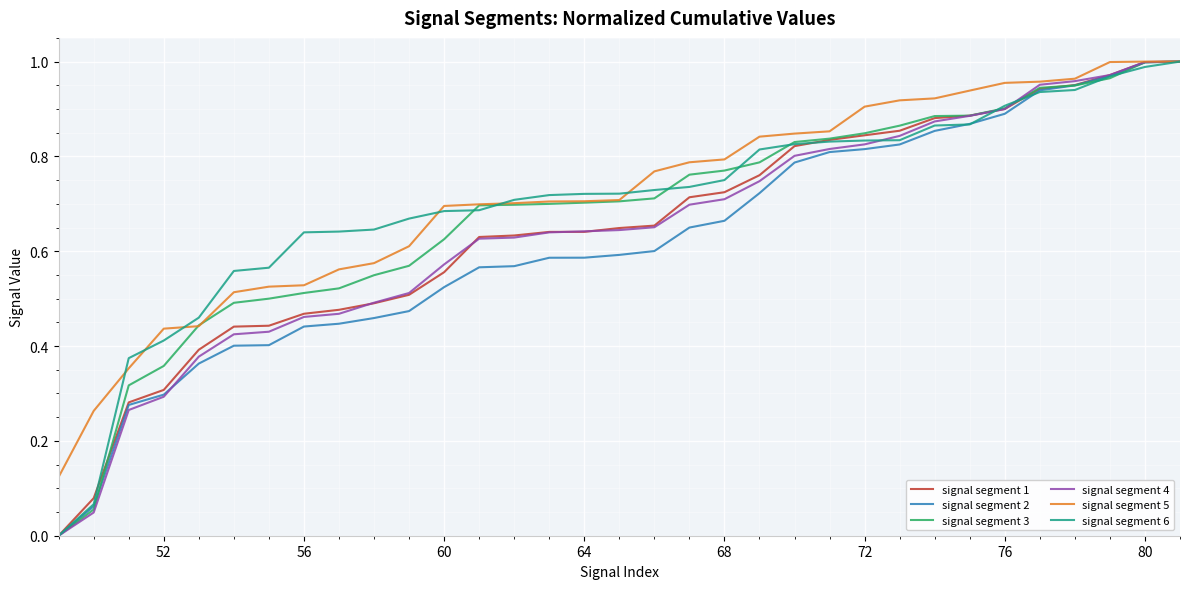

How many series are shown in this chart?

6